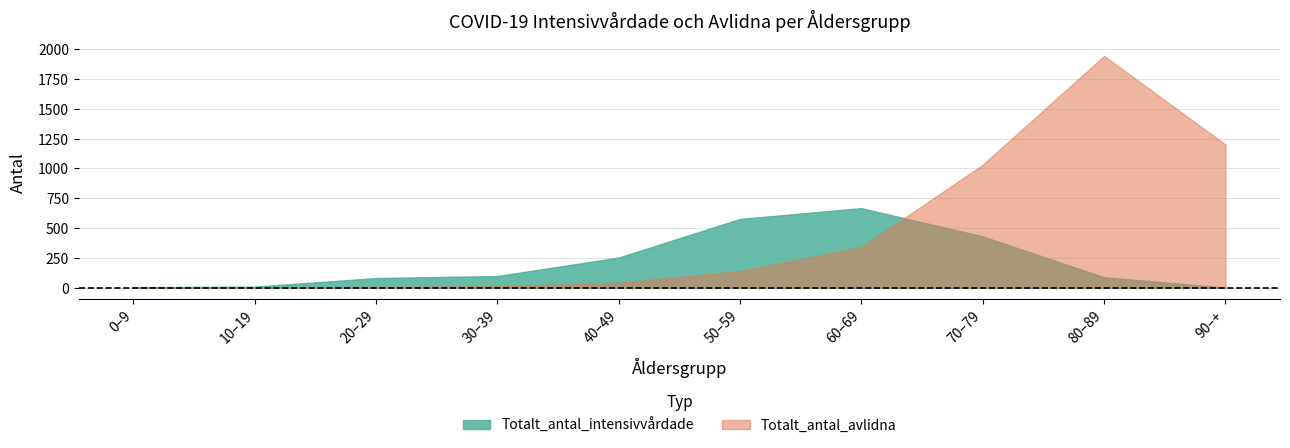

What is the difference between the maximum and minimum values in the Totalt_antal_intensivvårdade series?

666